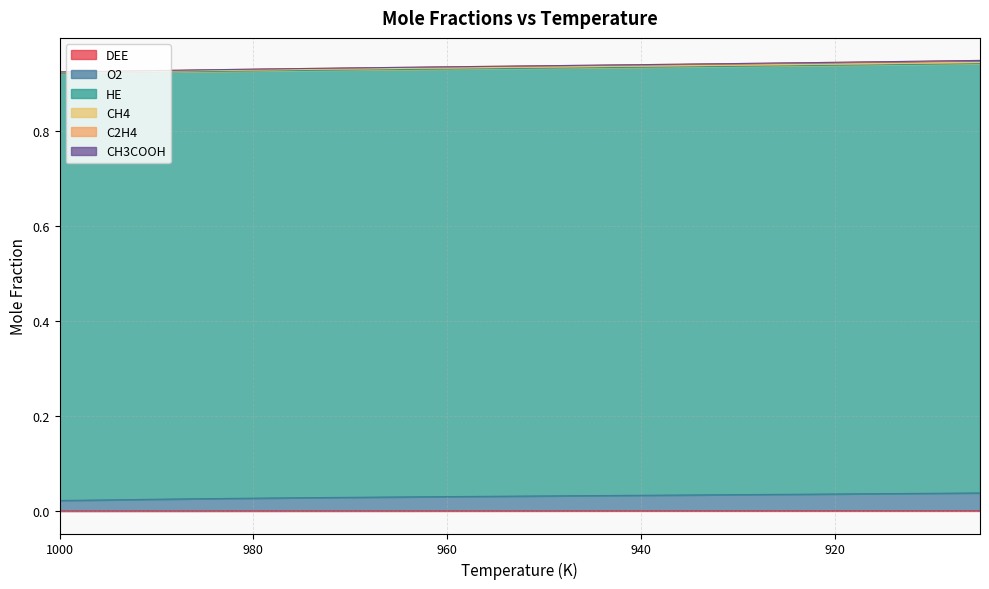

The C2H4 series shows 0.9 at 905. True or false?

True